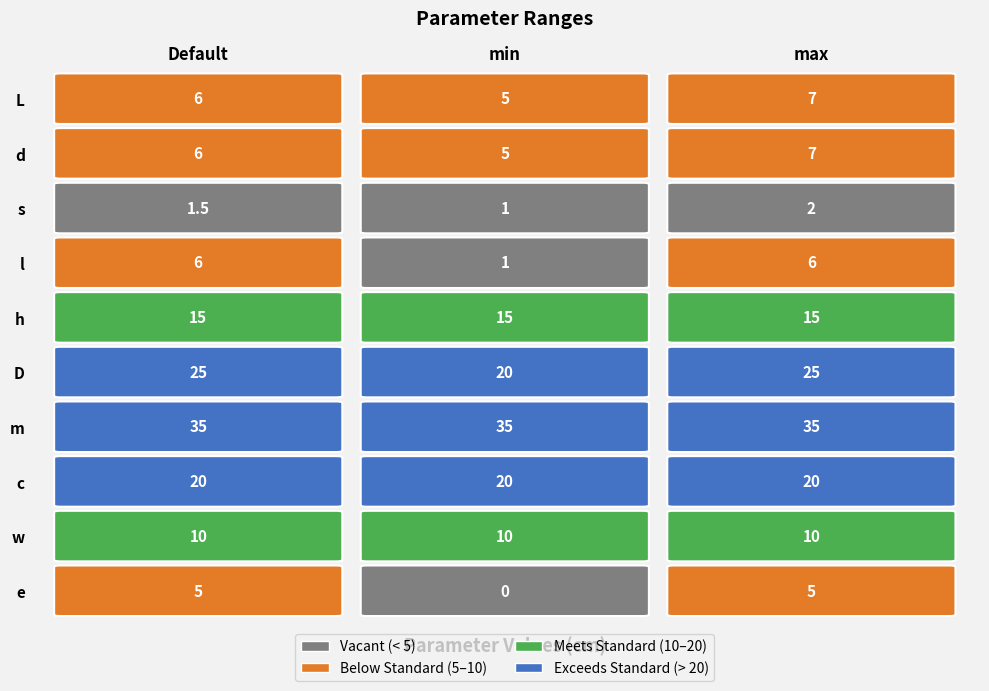

What is the difference between the maximum and second lowest values in the s series?

0.5